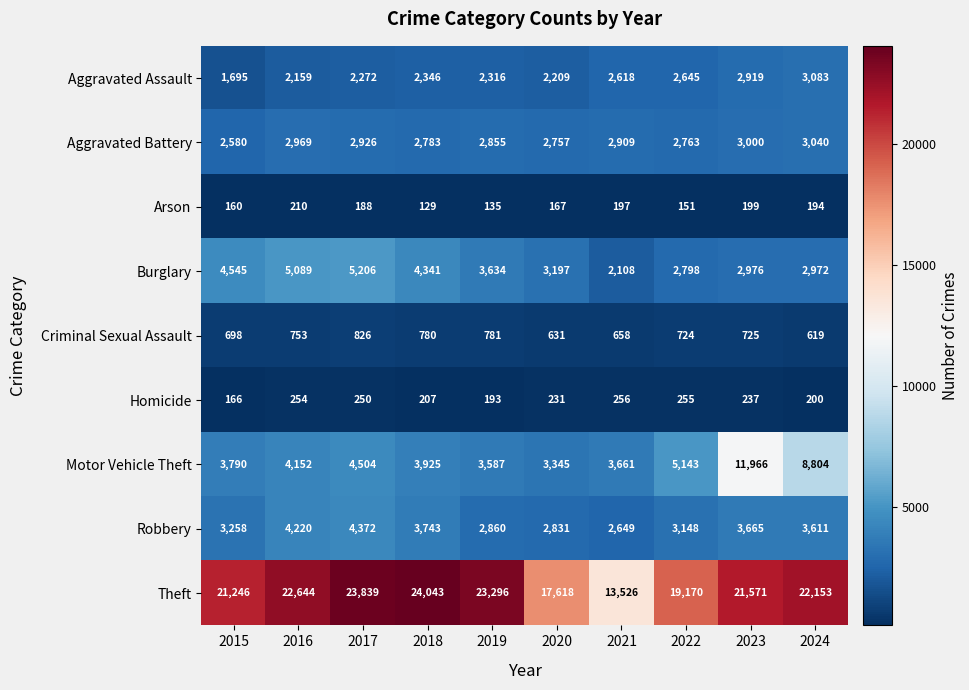

What is the total value across all series at 2019?

39657